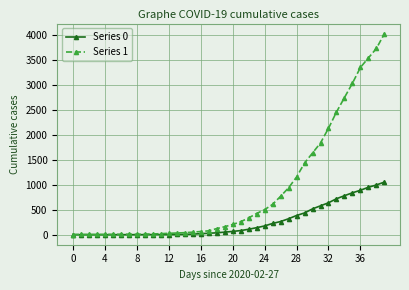

At how many categories does at least one series exceed 3252?

4